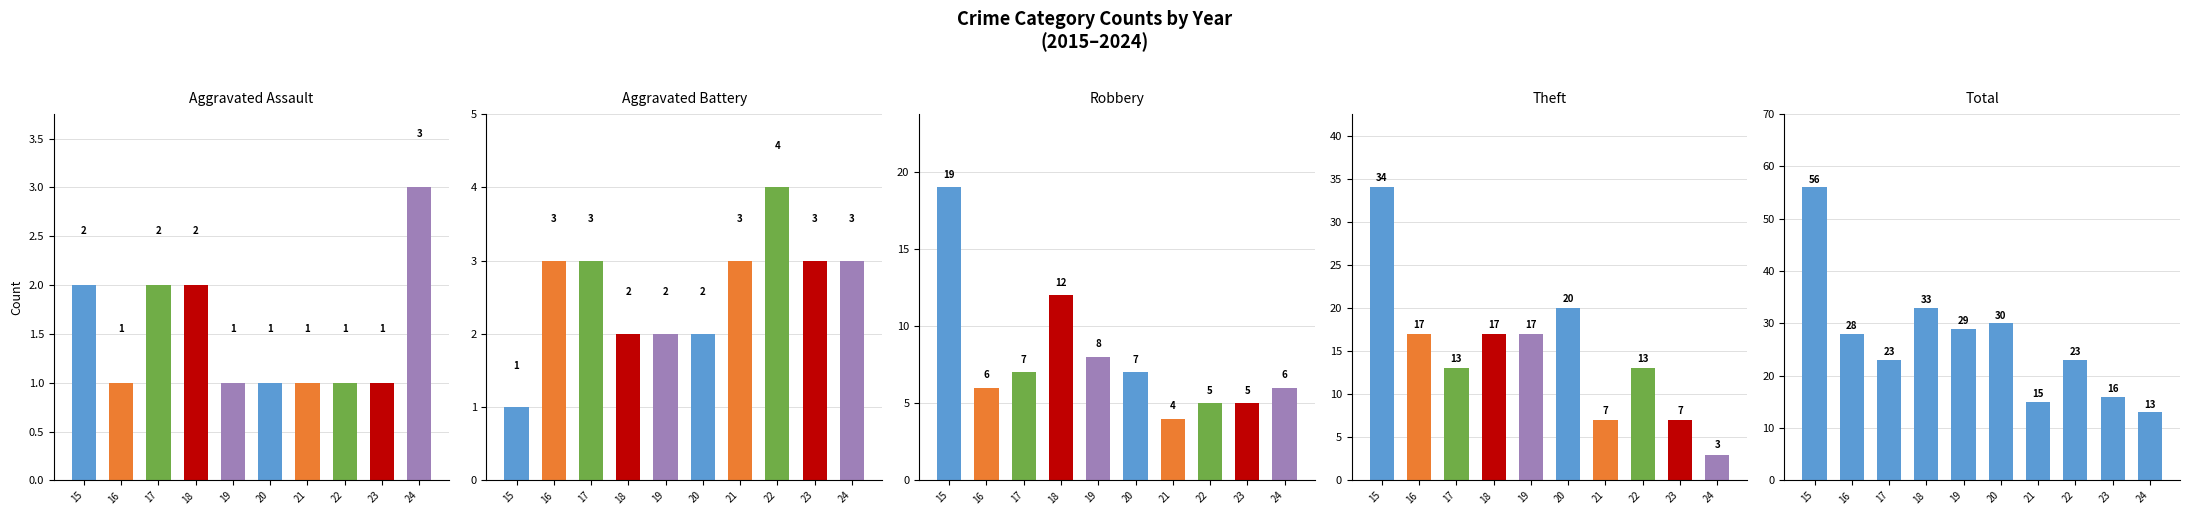

What is the value of the Aggravated Assault bar at the 7th from the left?

1